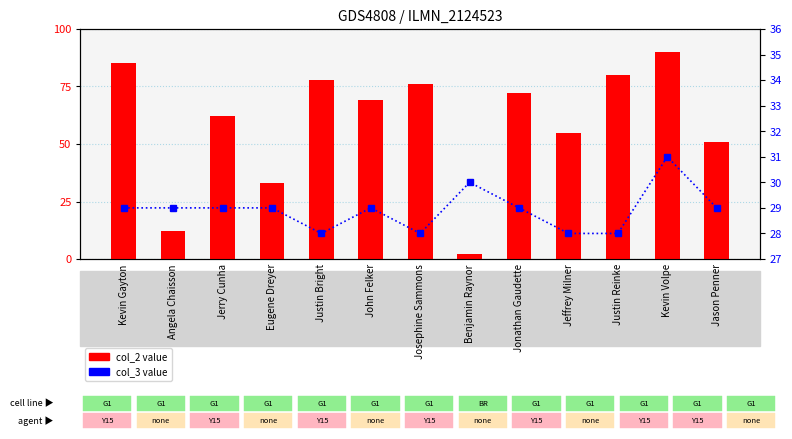

What is the average value of the col_3 value series?

29